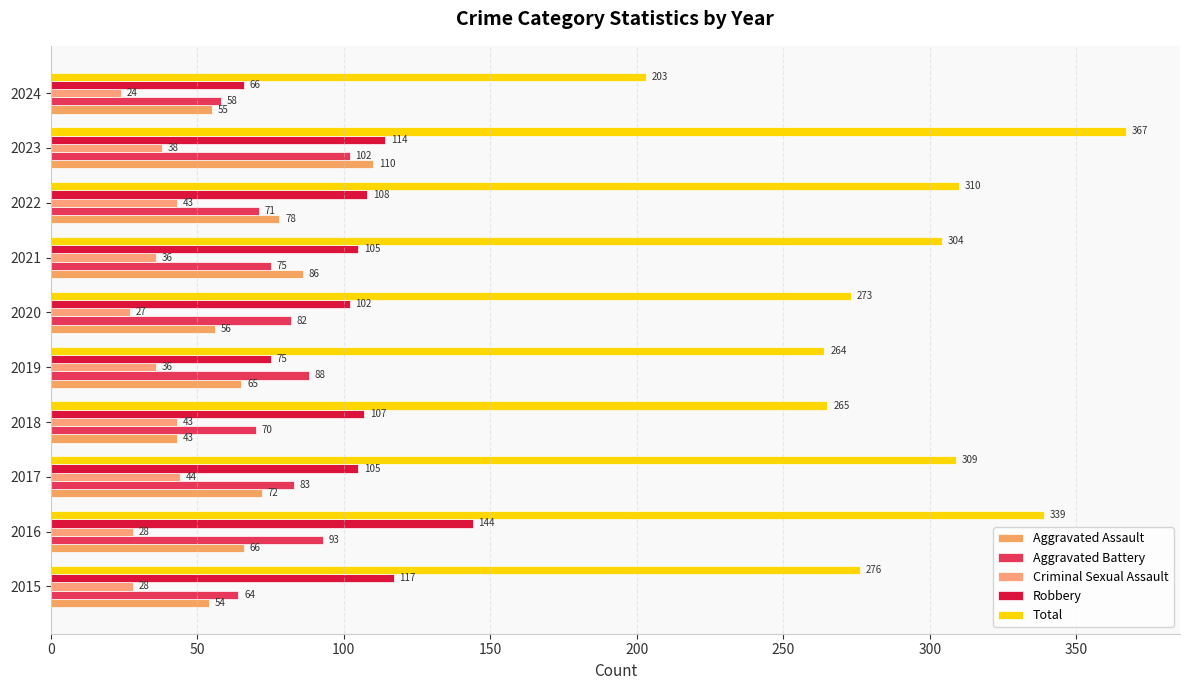

What are all the series names shown in the legend?

Aggravated Assault, Aggravated Battery, Criminal Sexual Assault, Robbery, Total